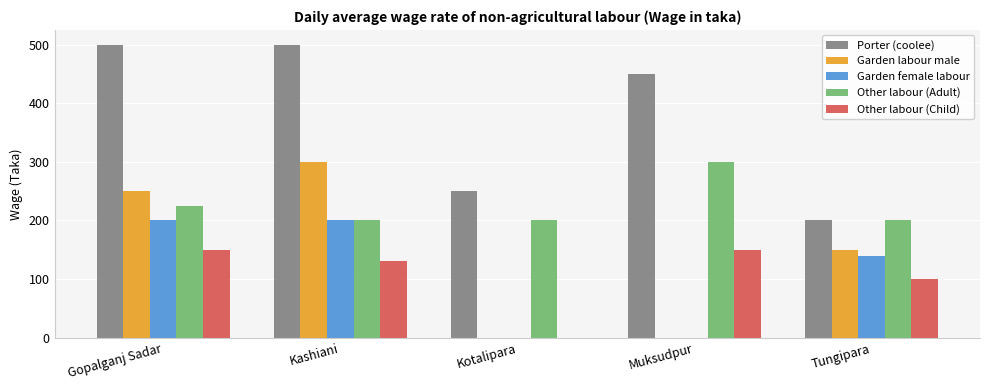

What is the sum of all Garden labour male values?

700